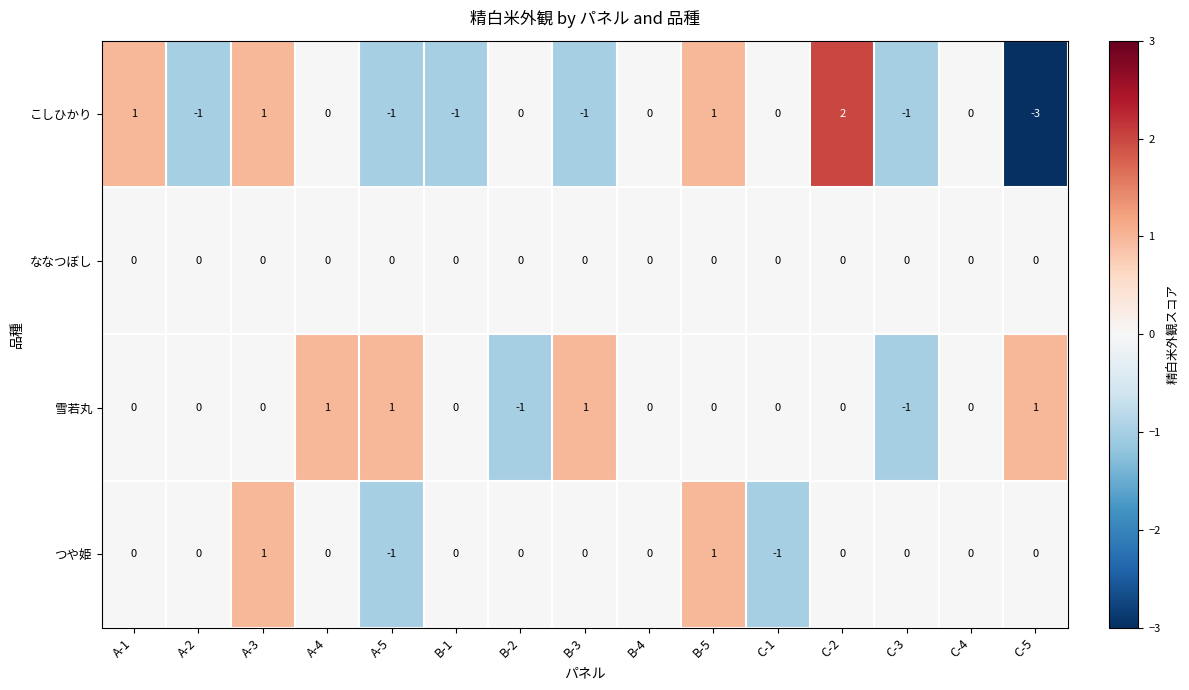

True or false: こしひかり has a value of 0 at C-1.

True